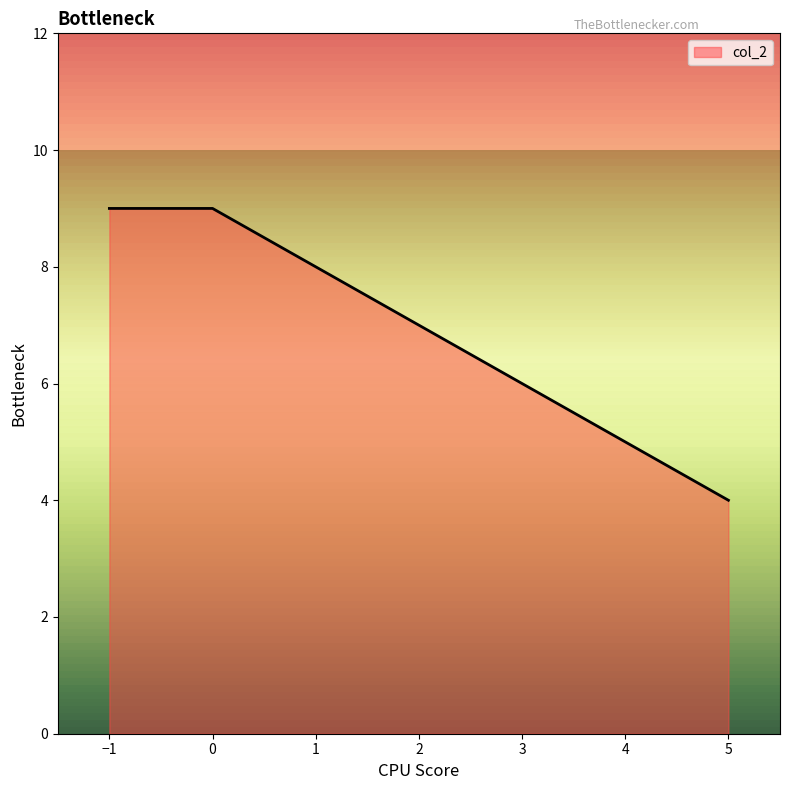

True or false: the data shows 2 at 5.

False